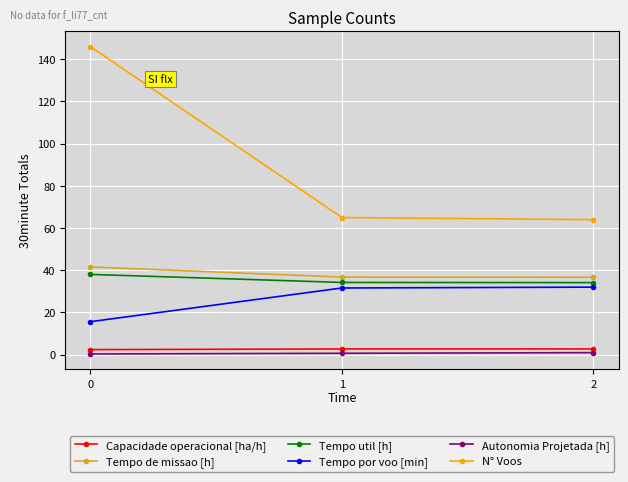

What is the total value across all series at 0?

244.0